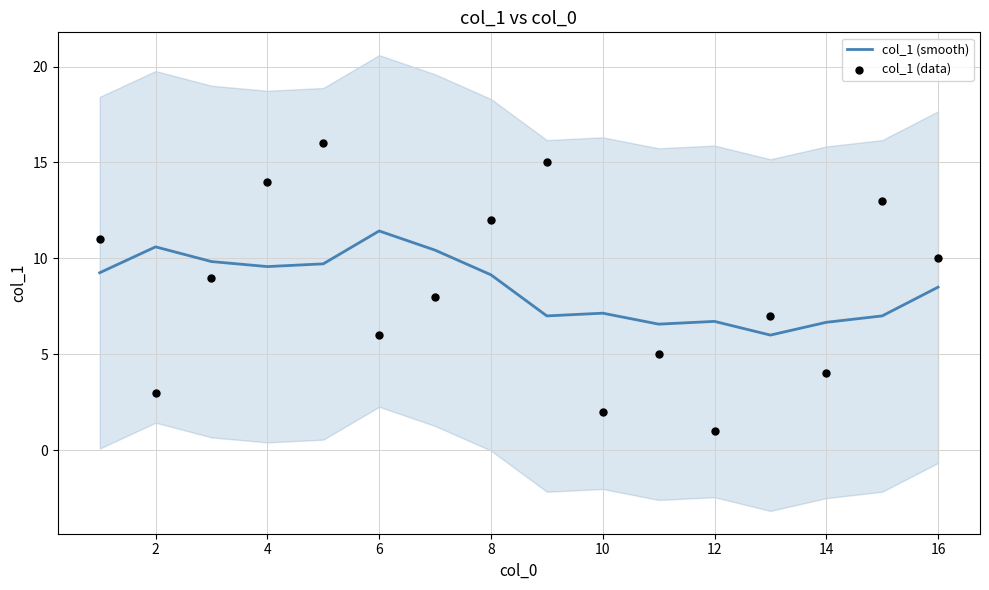

Which series has the largest total across all categories?

col_1 (data)